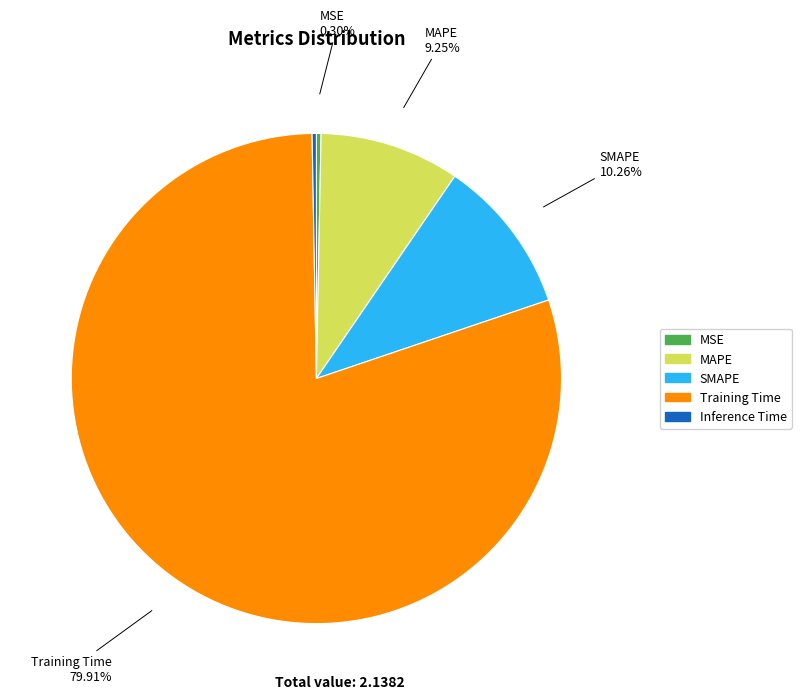

To the nearest percent, what is the difference between the largest and smallest slice percentages?

80%